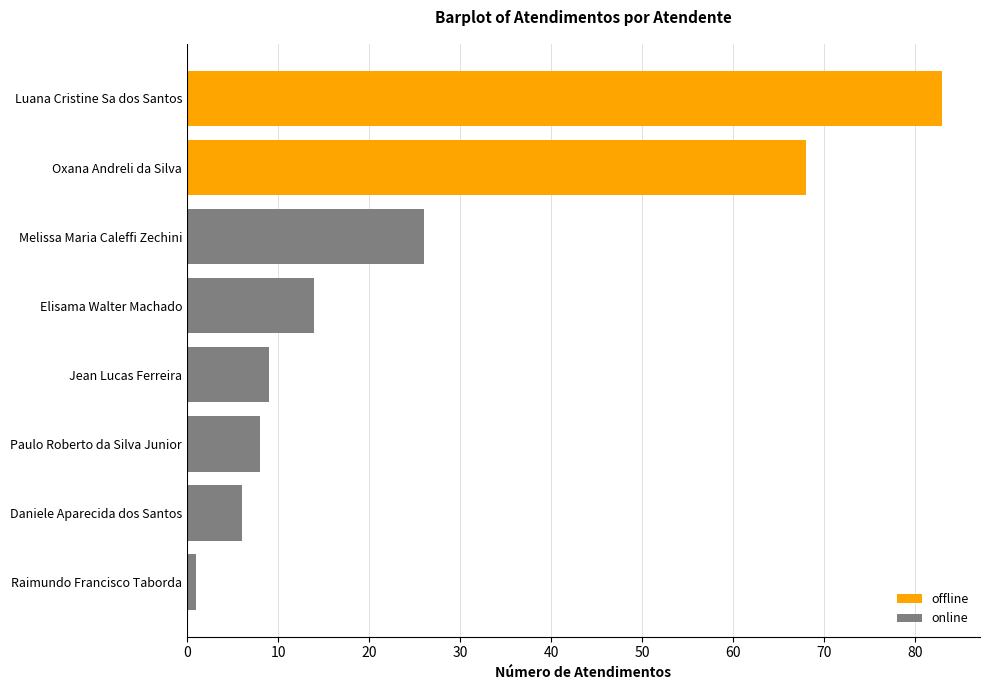

Rank the categories by value from lowest to highest.

Raimundo Francisco Taborda, Daniele Aparecida dos Santos, Paulo Roberto da Silva Junior, Jean Lucas Ferreira, Elisama Walter Machado, Melissa Maria Caleffi Zechini, Oxana Andreli da Silva, Luana Cristine Sa dos Santos